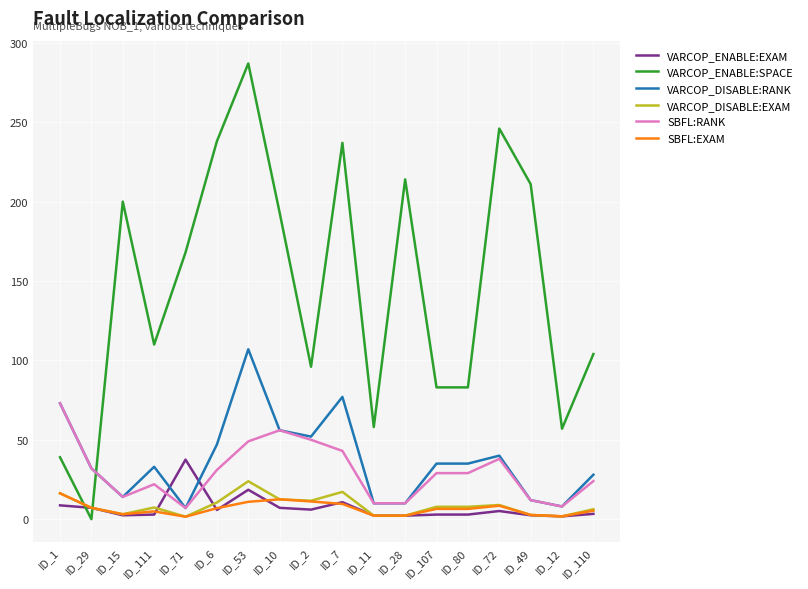

True or false: VARCOP_DISABLE:EXAM has more than 2 interior local peaks.

True